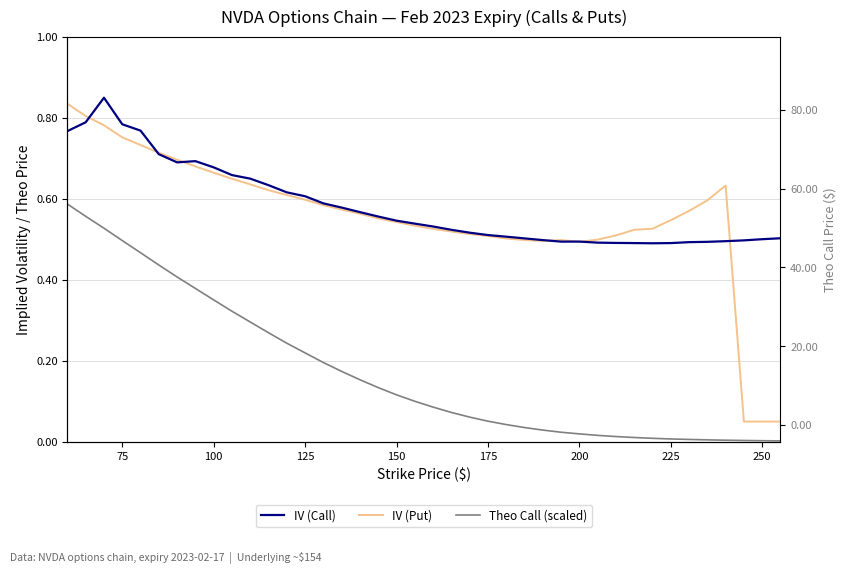

Which series has the widest spread of values?

IV (Put)